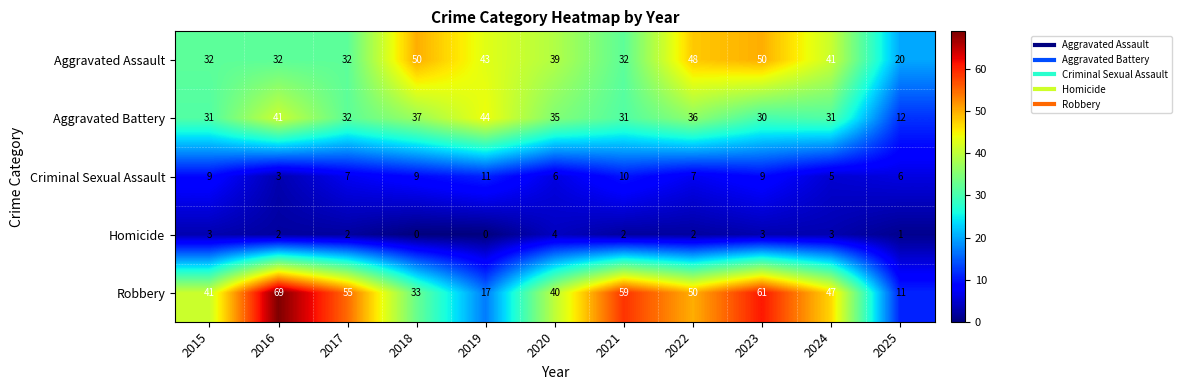

What is the maximum value shown in the chart?

69